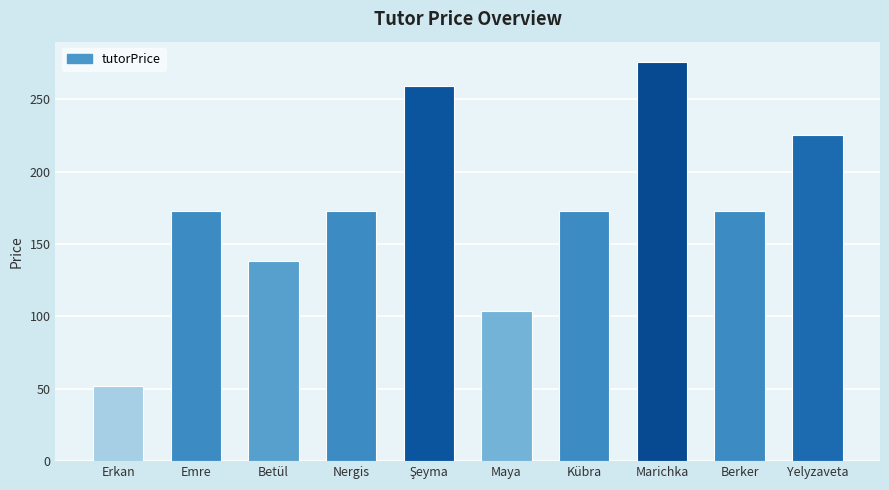

True or false: the data shows 138 at Betül.

True